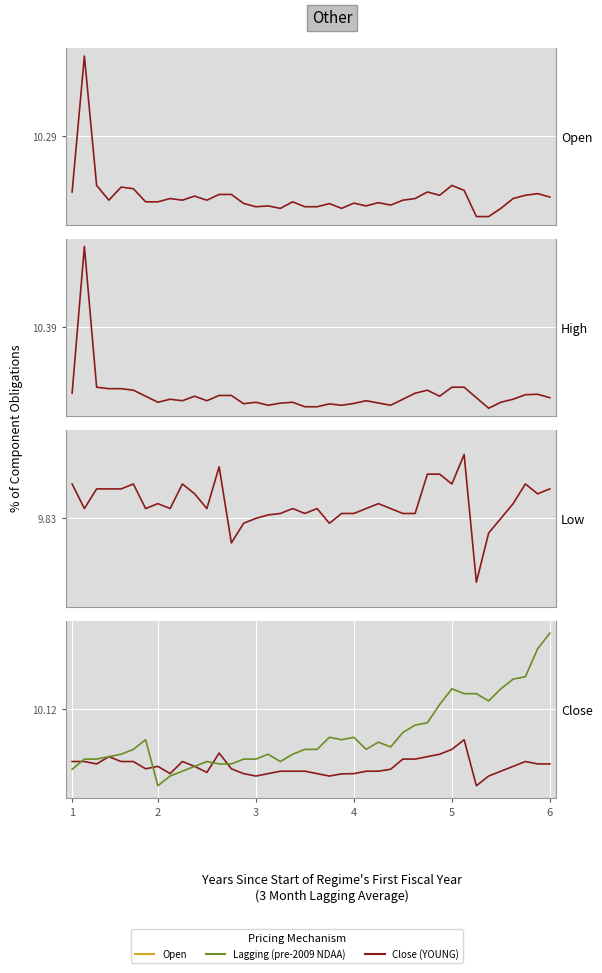

Rank the series by their maximum value, from highest to lowest.

High, Open, Lagging, Close, Low